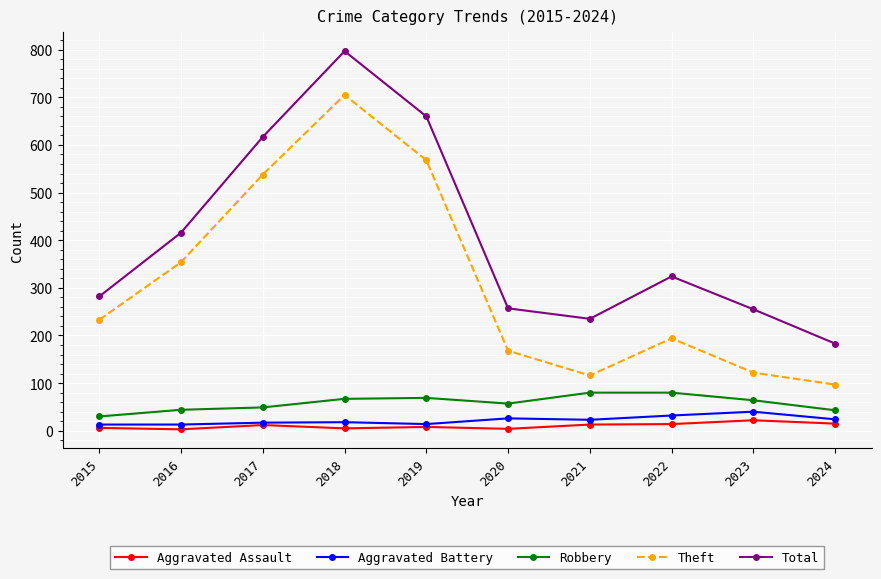

Which series changed the most between 2019 and 2023?

Theft